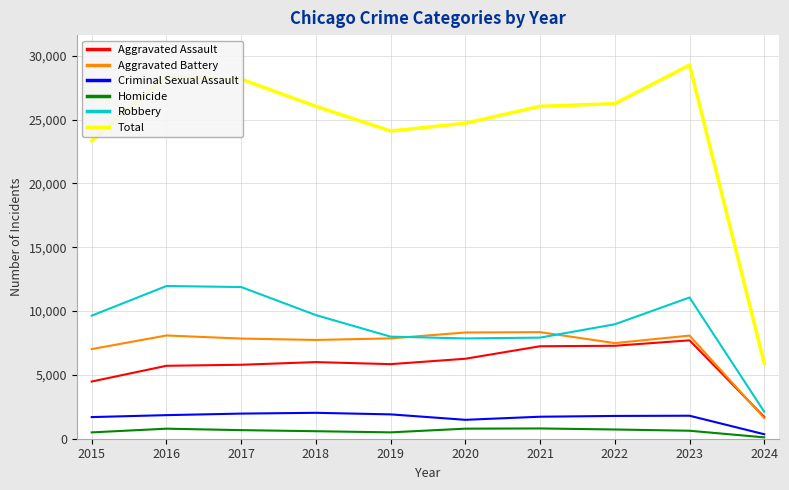

Between 2017 and 2024, which series saw the biggest shift?

Total